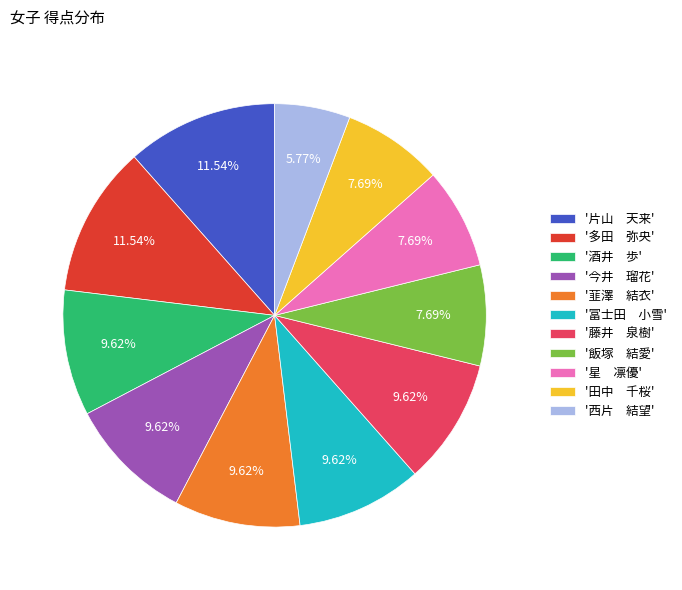

Combined, do '今井 瑠花' and '多田 弥央' account for over 50%?

No